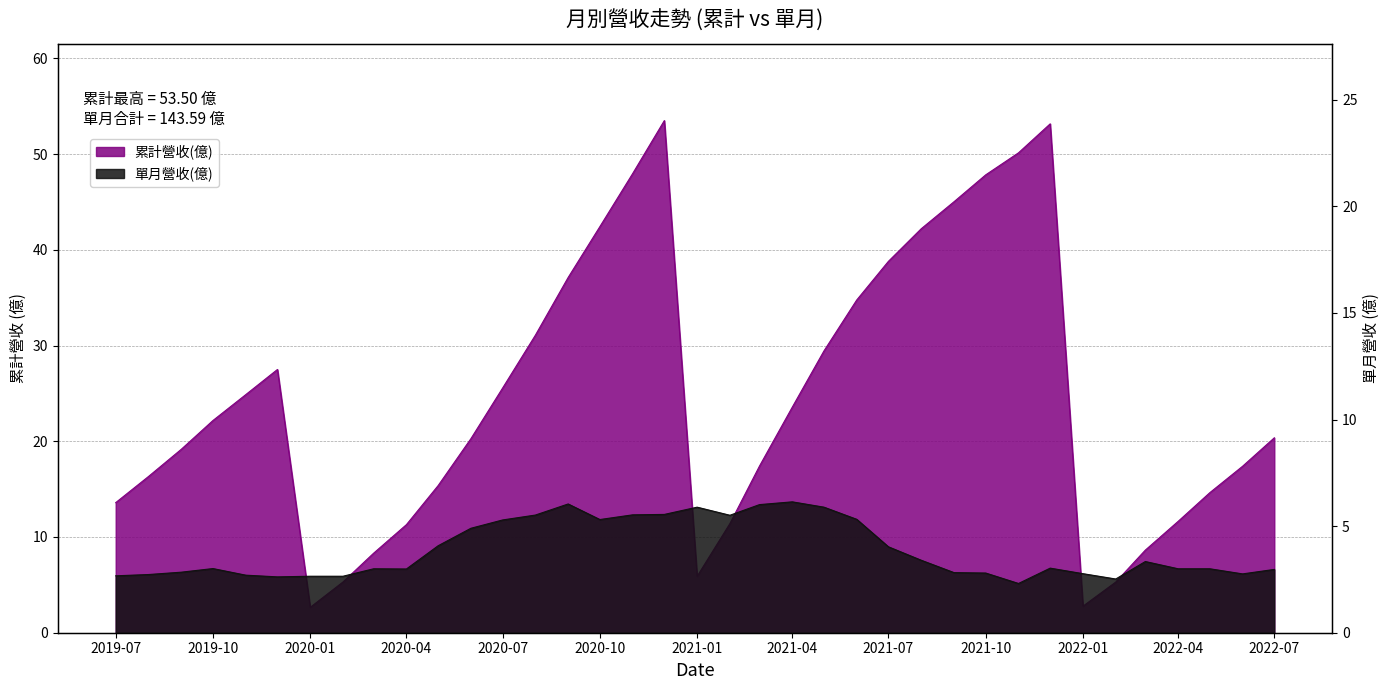

What position from the right is 2022-01?

7